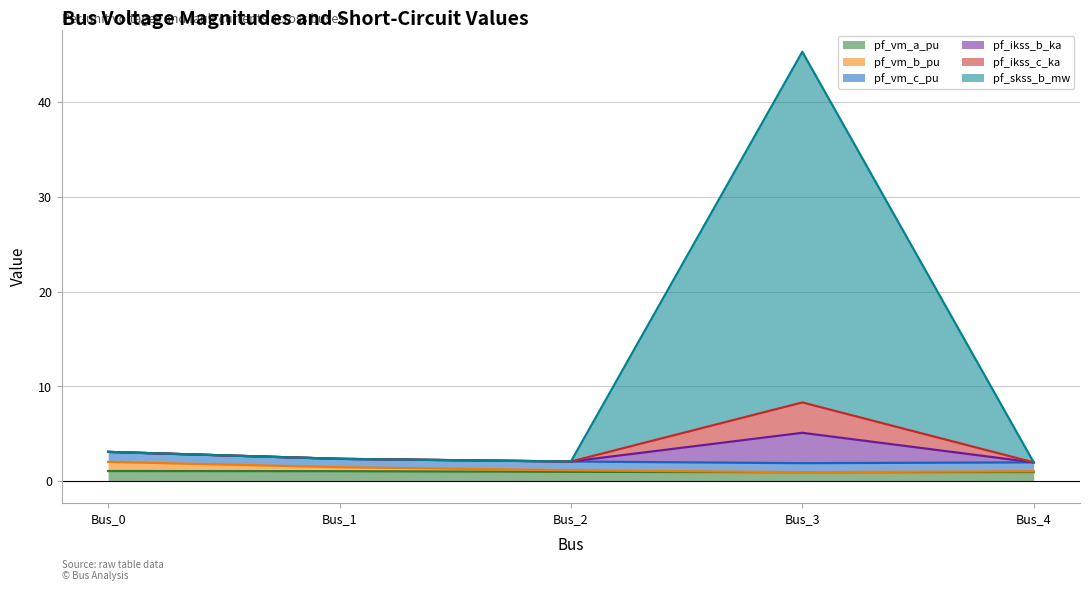

How many data points in pf_vm_b_pu are less than 1?

1